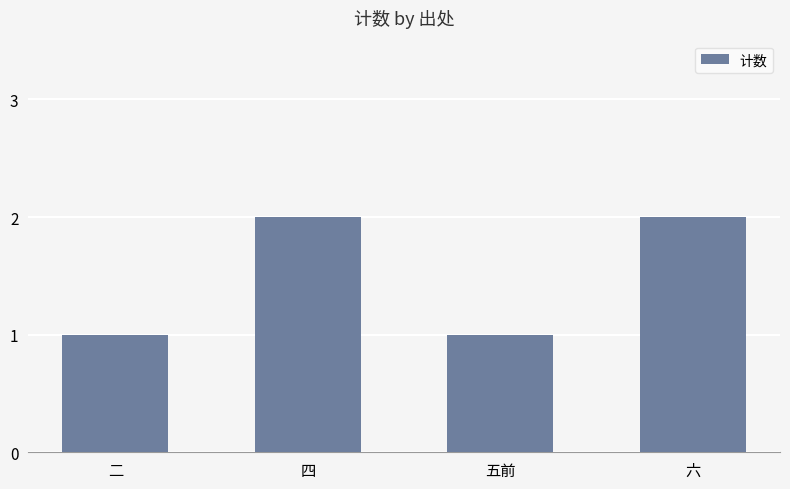

What is the change in value from 二 to 六?

+1